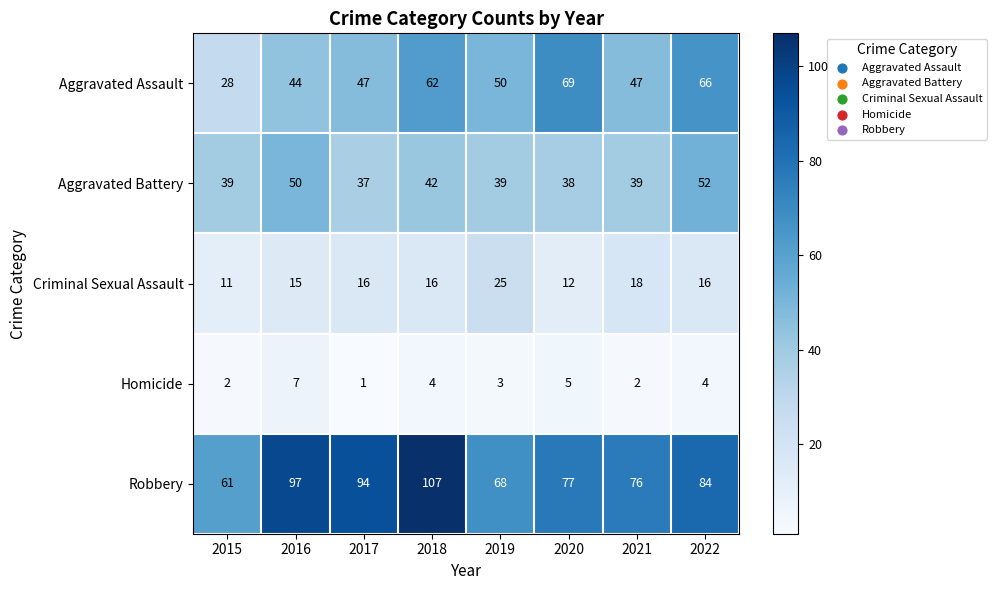

How many data points does each series have?

8